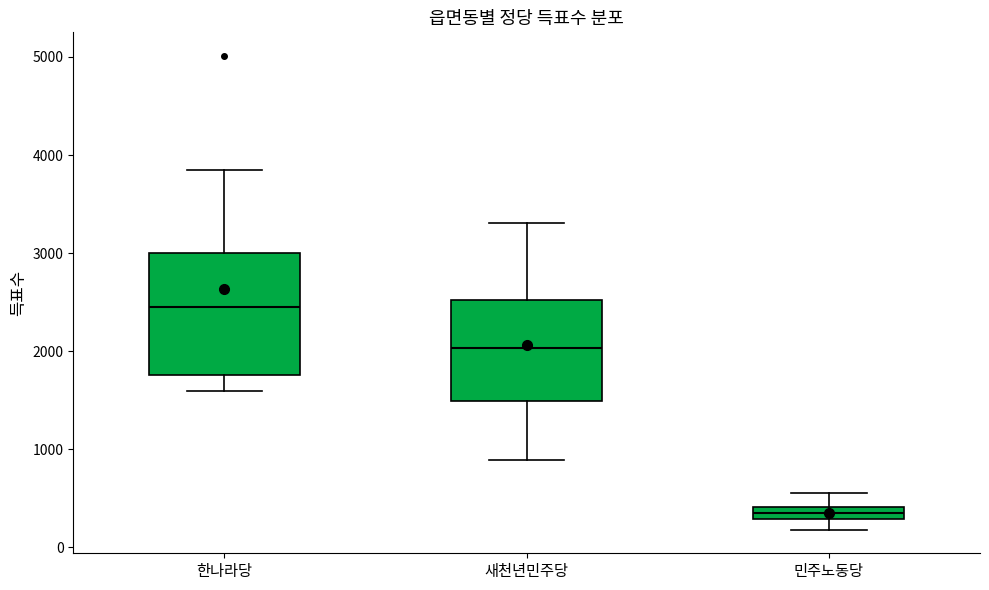

Where is the lower edge of the box for 민주노동당 on the y-axis? The values are not printed on the chart, so give them approximately, as read against the axis.

300